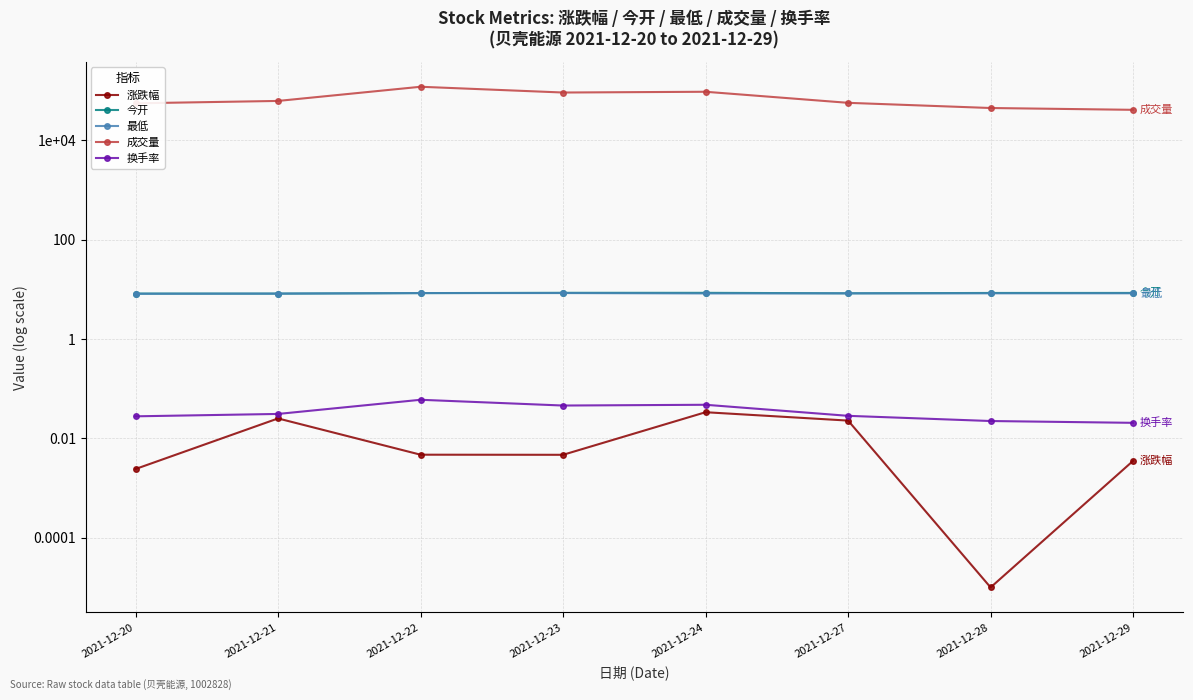

True or false: 今开 and 最低 intersect in this chart.

False